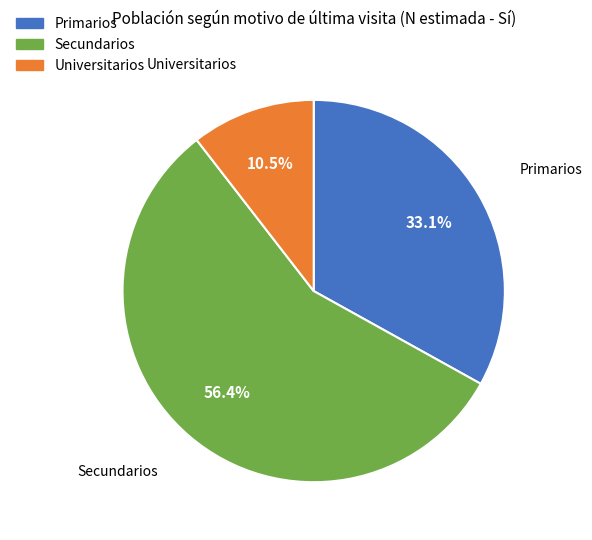

Which has a higher value, Universitarios or Primarios?

Primarios